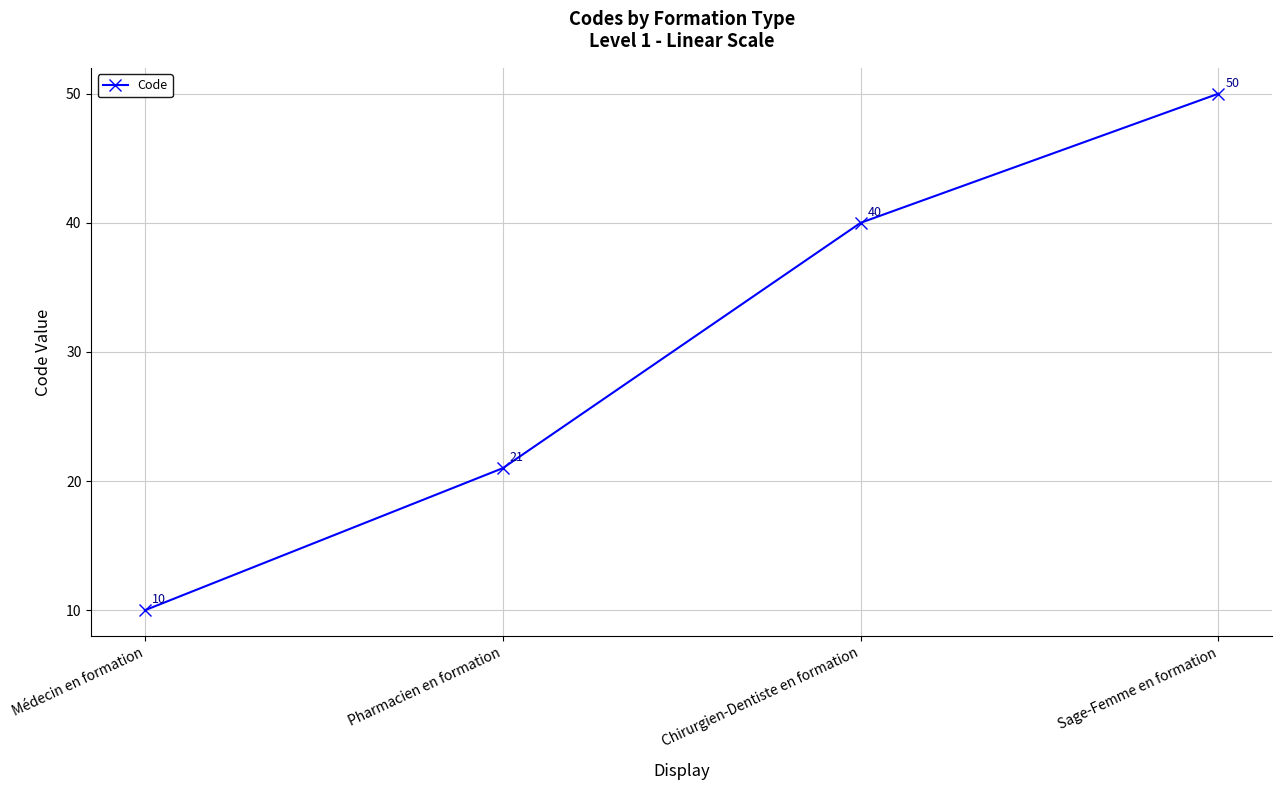

What position from the right is Sage-Femme en formation?

1